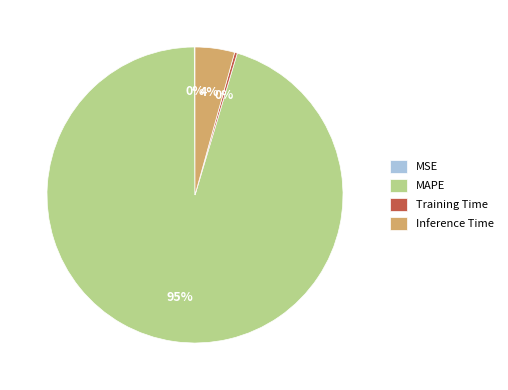

Do Inference Time and Training Time together represent more than half of the pie?

No